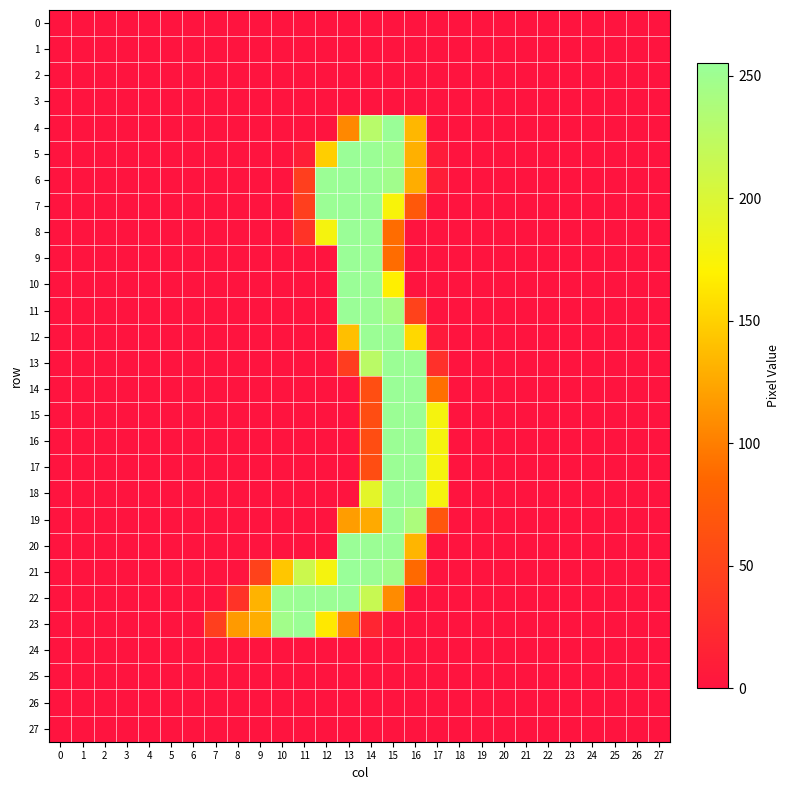

What is the total value across all series at 7?

45